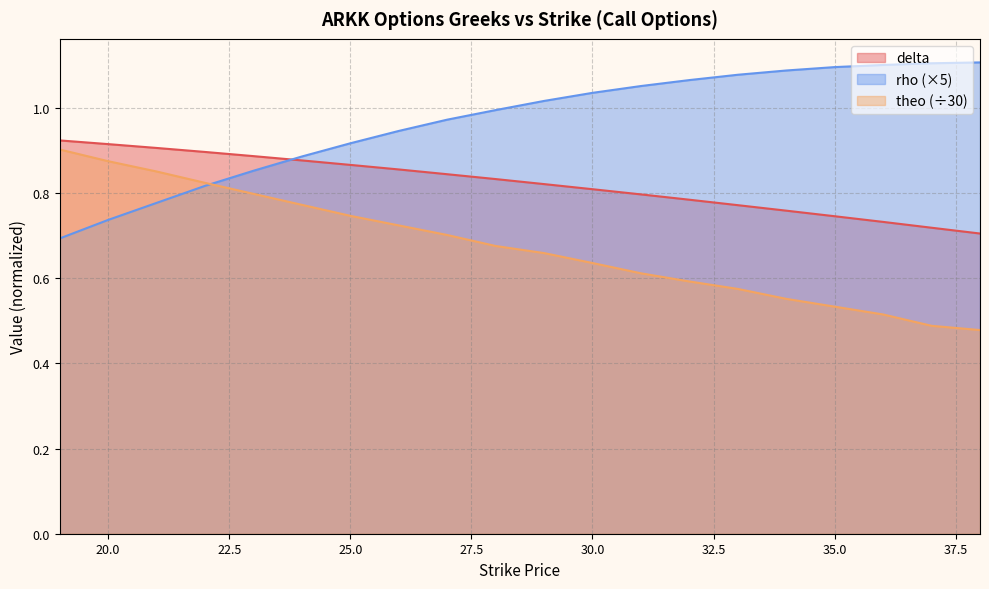

Rank the series at 21 from highest to lowest value.

delta, theo, rho